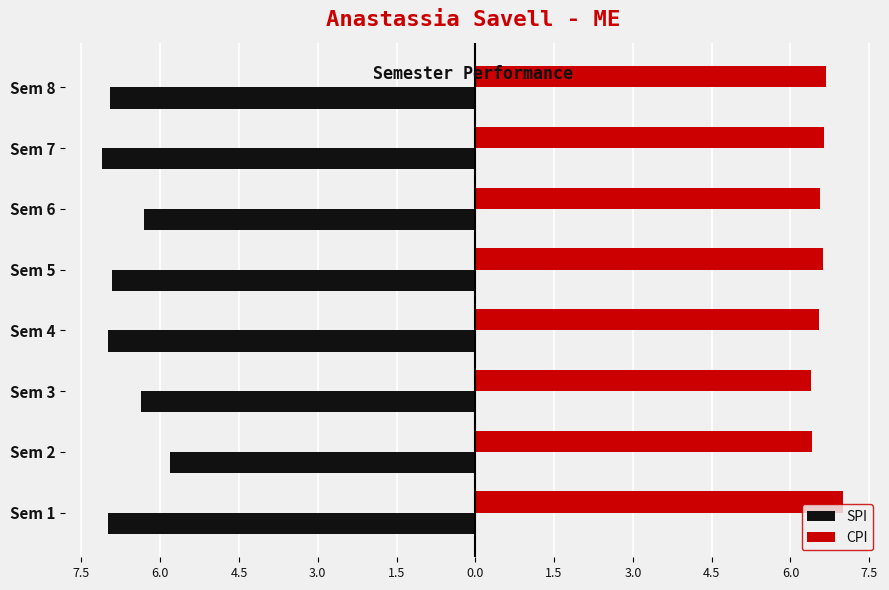

What are all the series names shown in the legend?

SPI, CPI